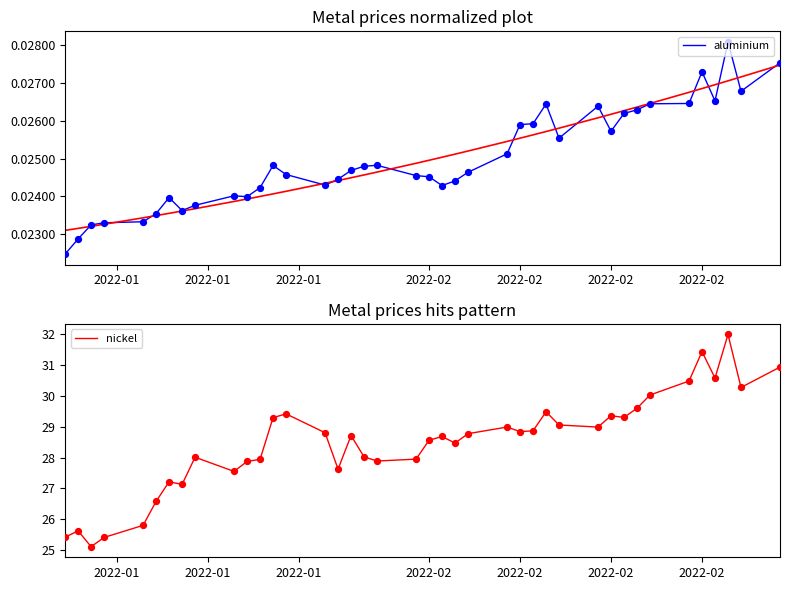

At how many categories does at least one series exceed 10?

40